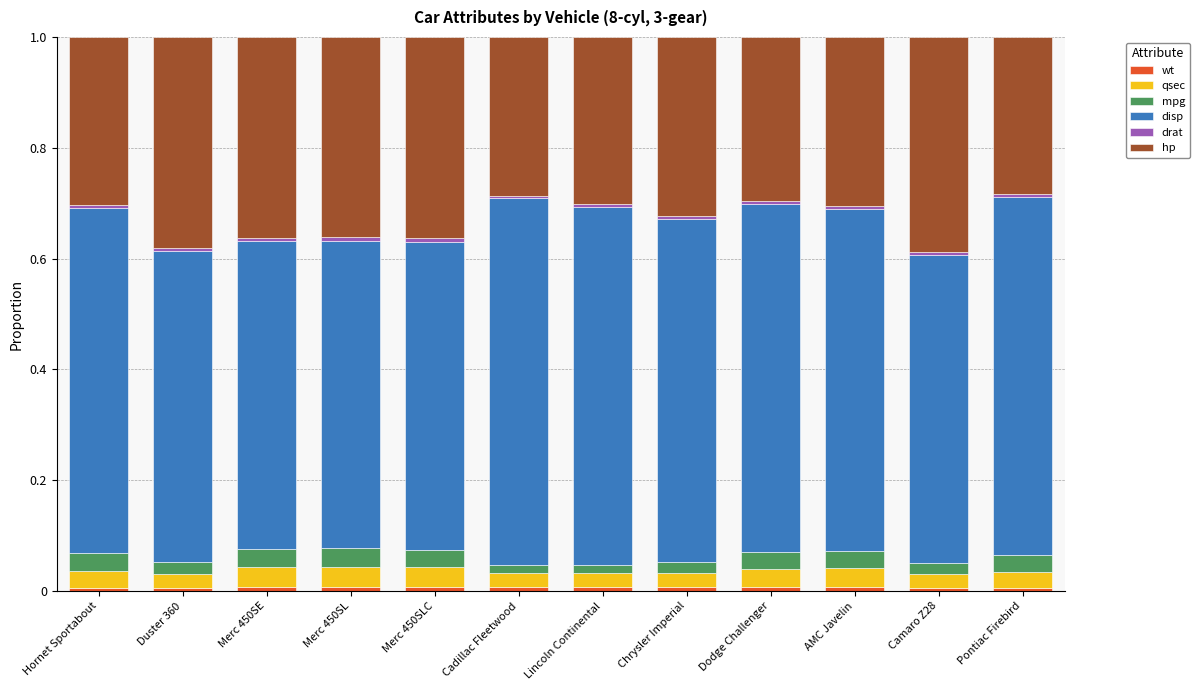

True or false: drat has a value of 0.0 at Merc 450SE.

True